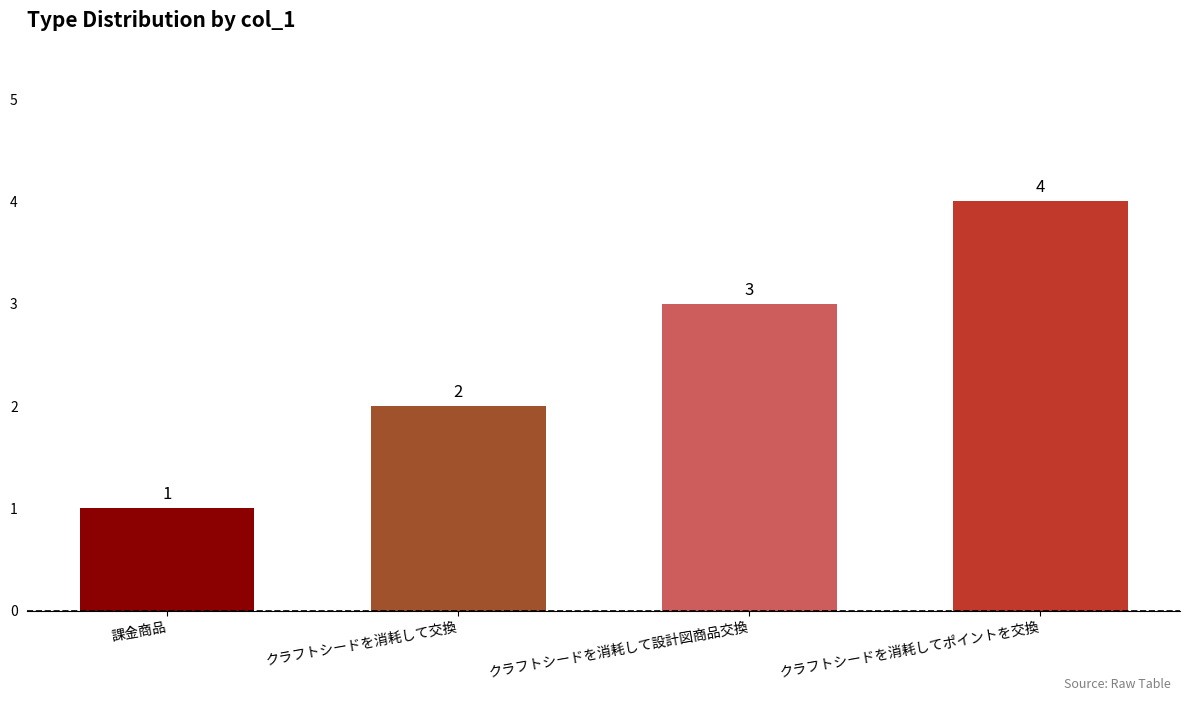

Reading right to left, transcribe all the data shown in this chart.

クラフトシードを消耗してポイントを交換=4	クラフトシードを消耗して設計図商品交換=3	クラフトシードを消耗して交換=2	課金商品=1